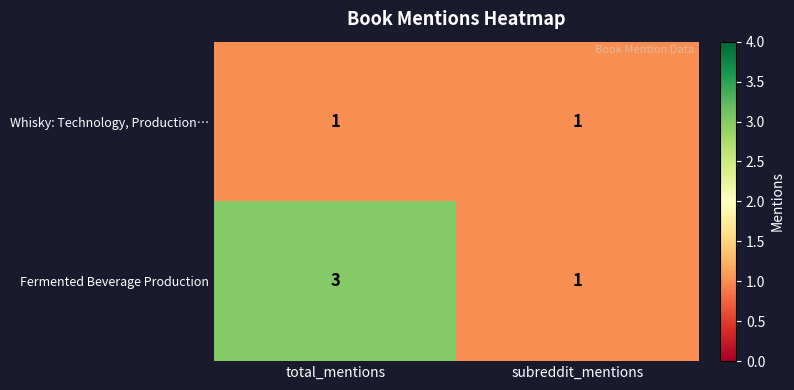

At which category is the sum across all series the highest?

total_mentions